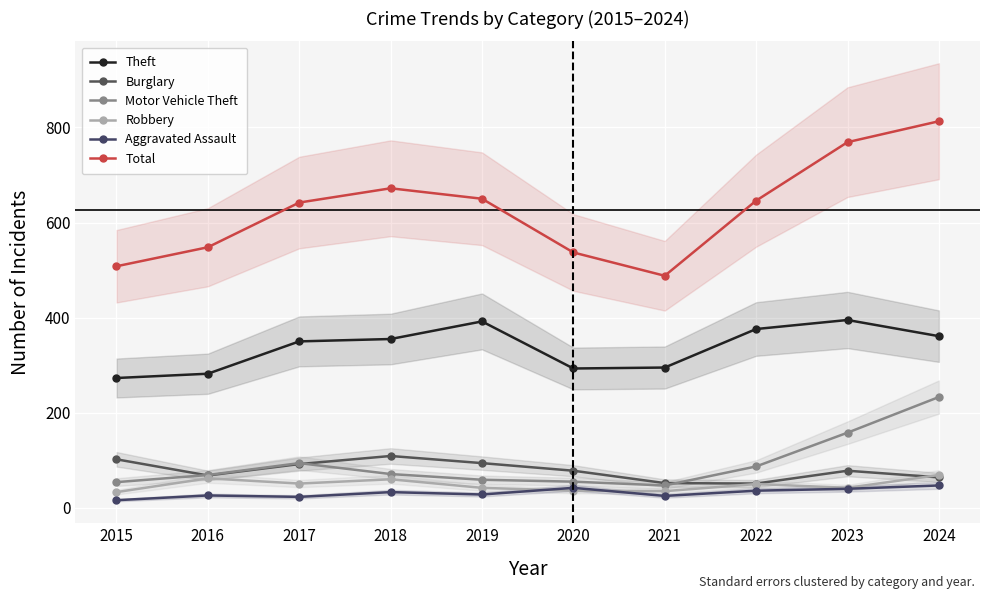

At how many categories does at least one series exceed 476?

10